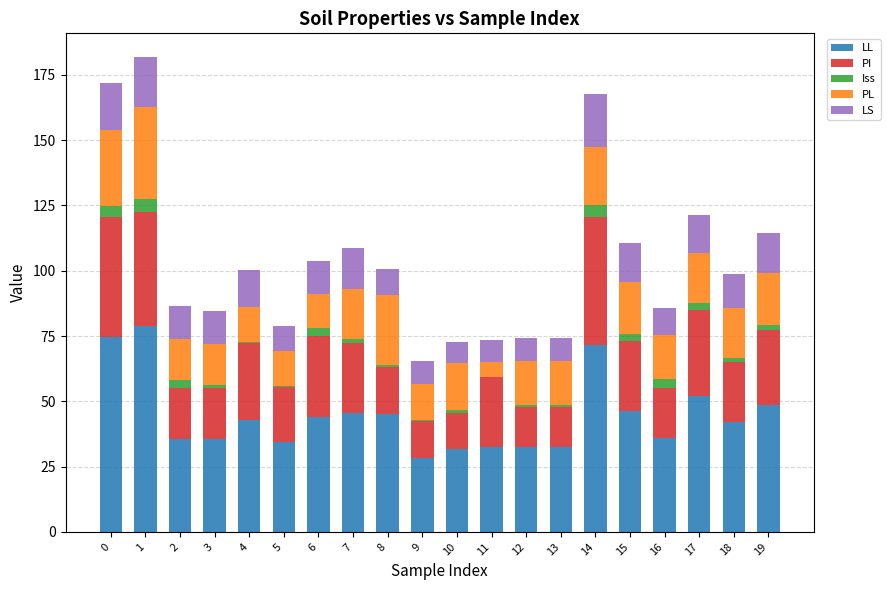

True or false: LL has a value of 48.6 at 19.

True